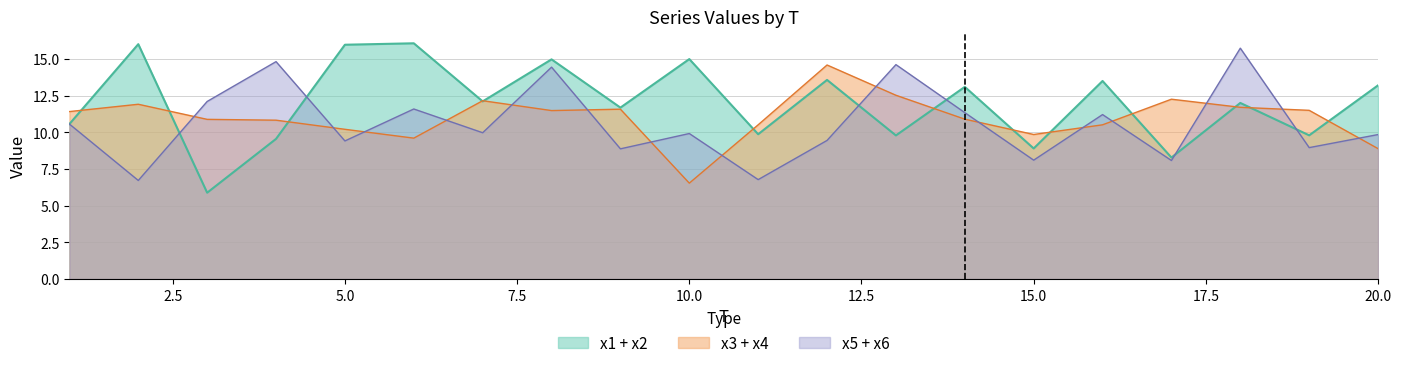

True or false: x1 + x2 has a value of 16.0 at 5.0.

True